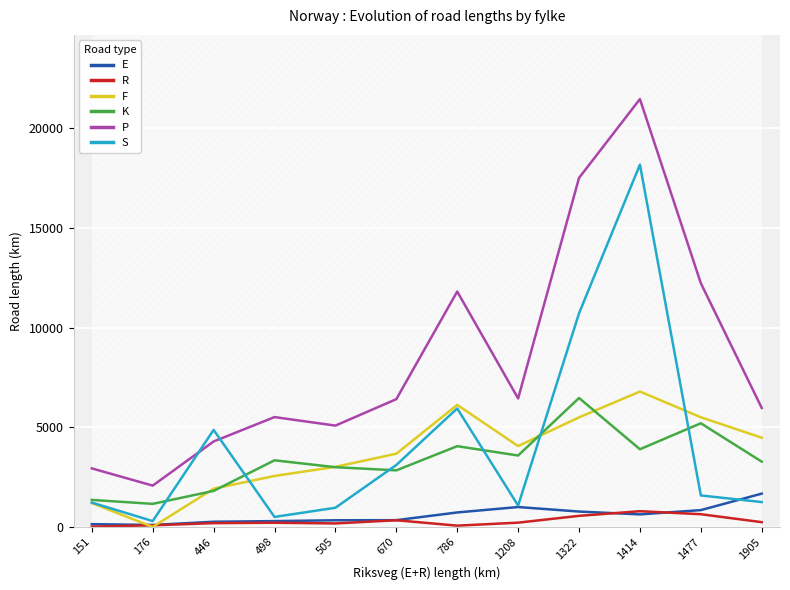

At 1322, list the series in order from smallest to largest.

R, E, F, K, S, P